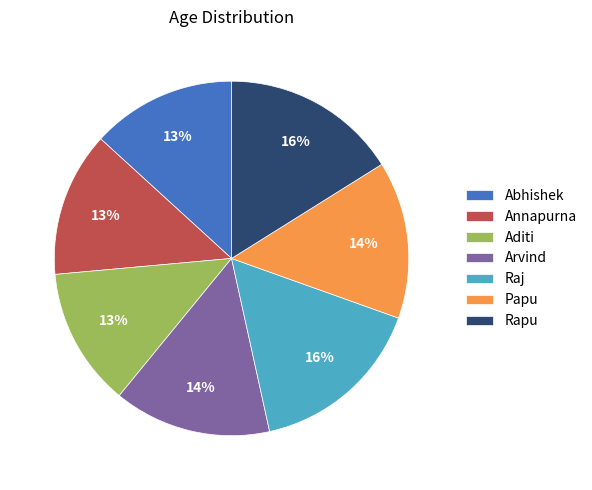

Approximately how many times larger is the value at Raj compared to Rapu?

1.0